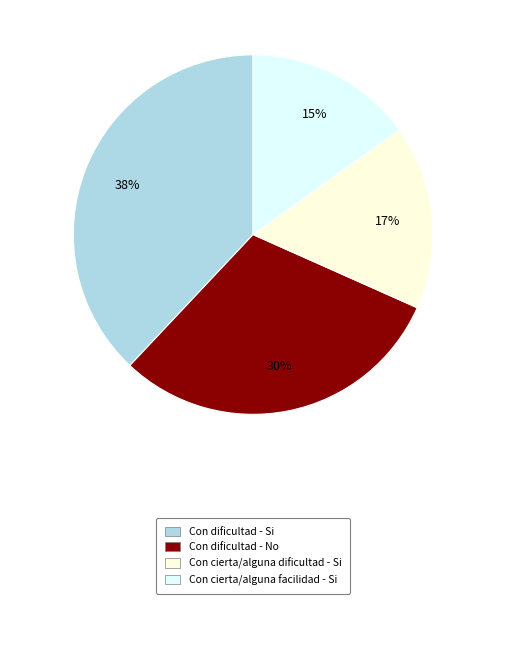

How many segments does this pie chart have?

4